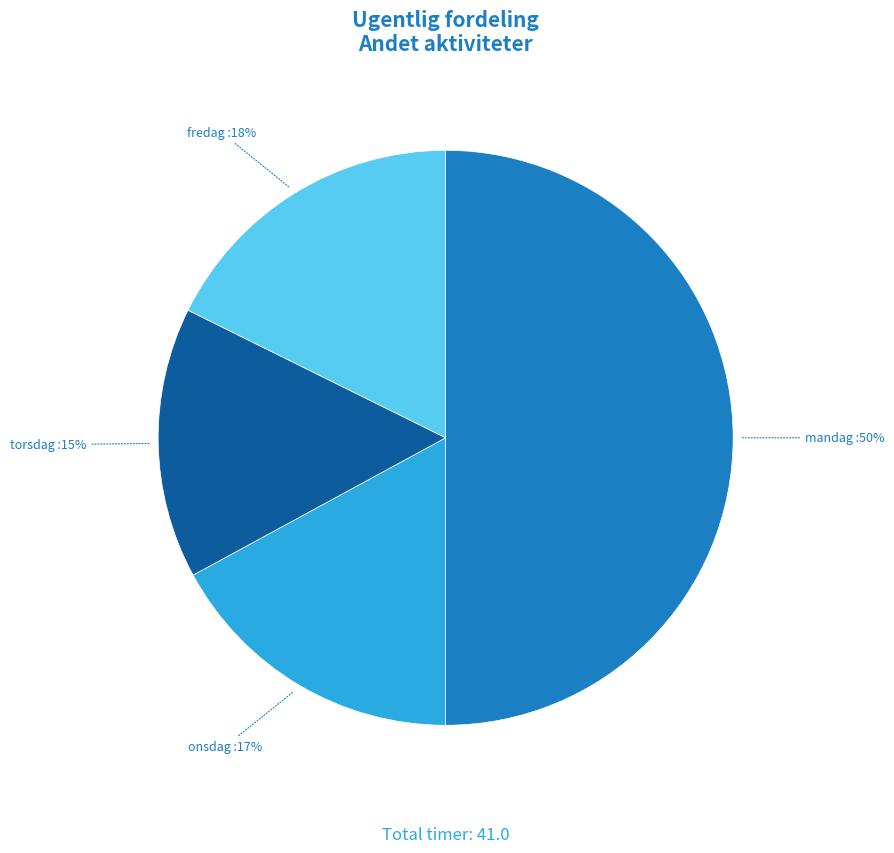

To the nearest percent, what portion does mandag represent?

50%